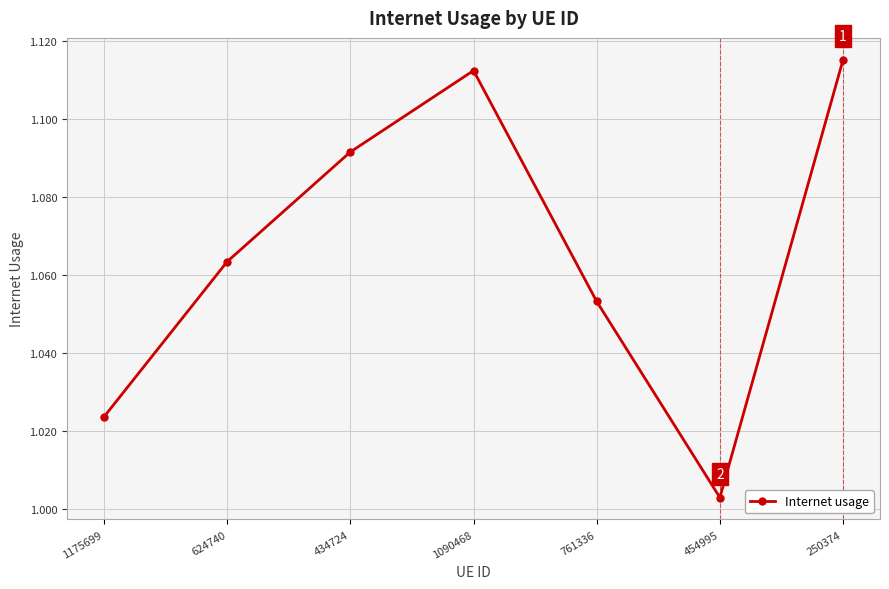

What is the difference between the values at 434724 and 1175699?

0.1